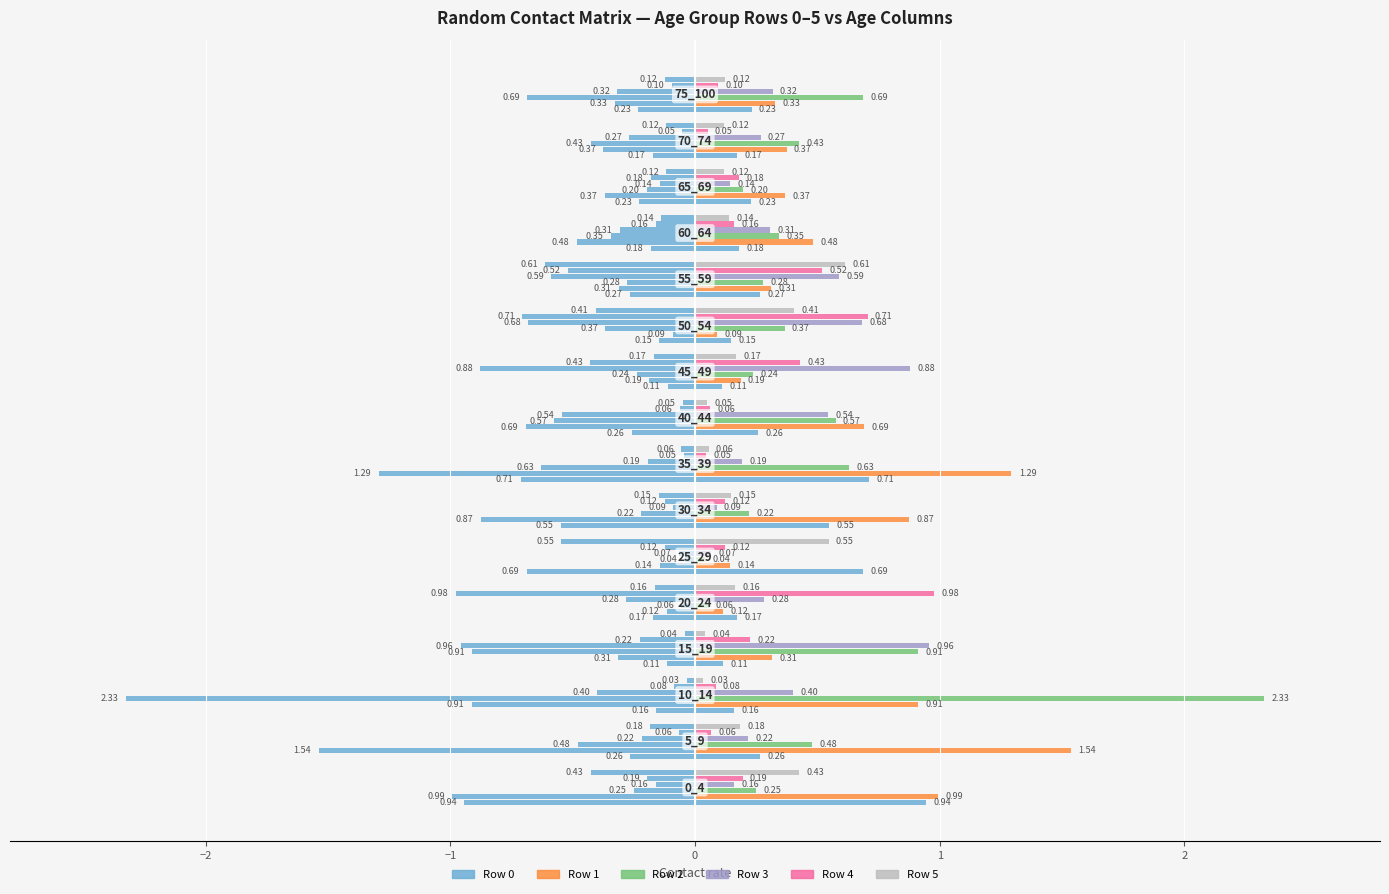

How many bars are there in total?

96